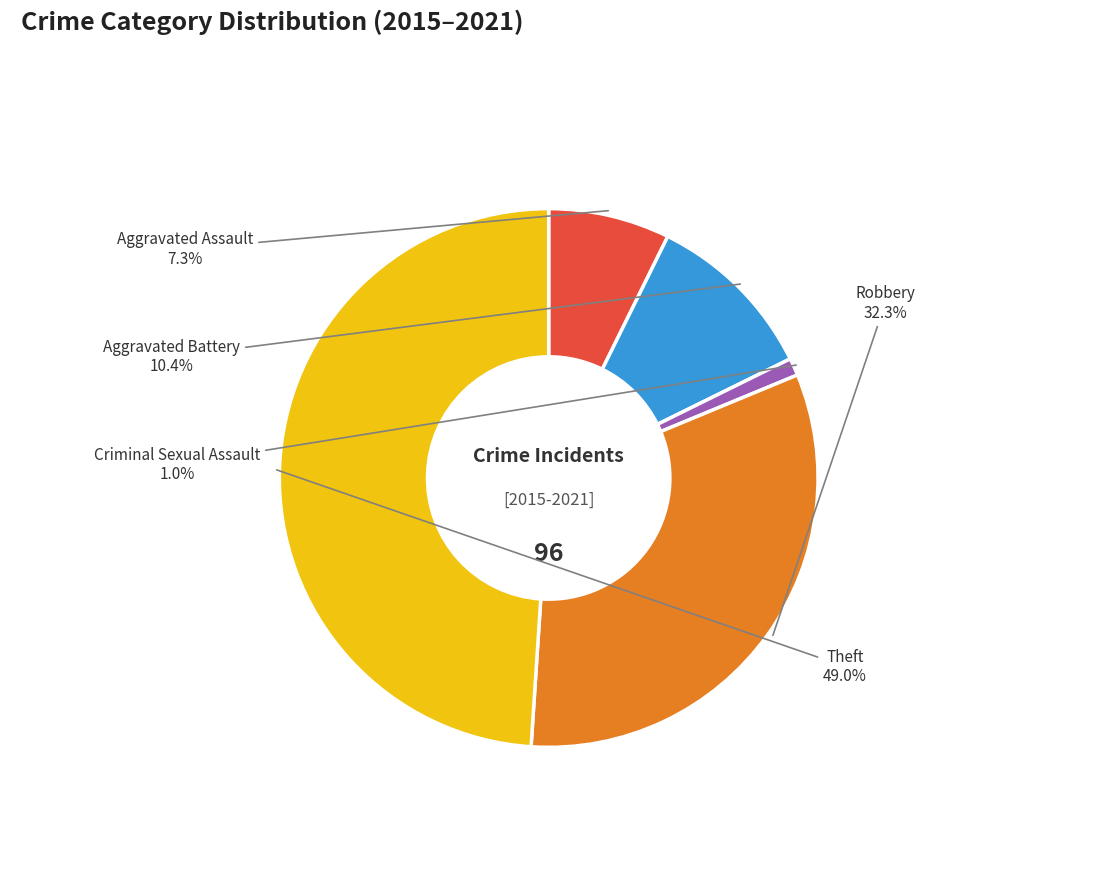

Is there a majority slice in this chart?

No